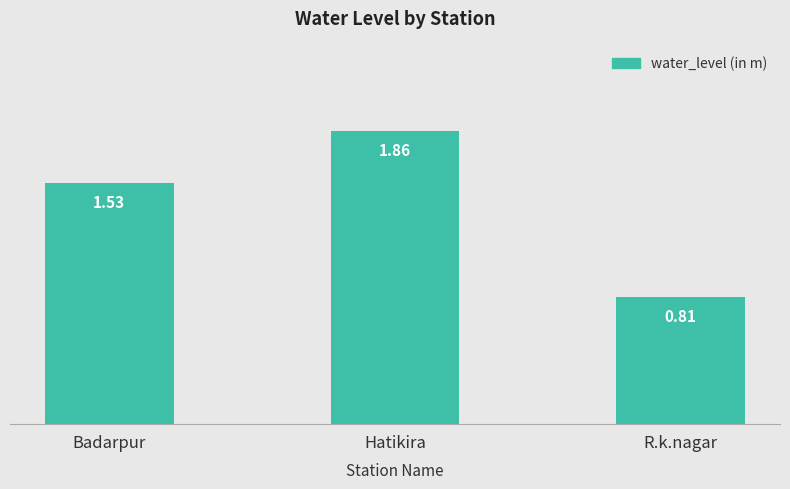

How many categories are shown in the chart?

3